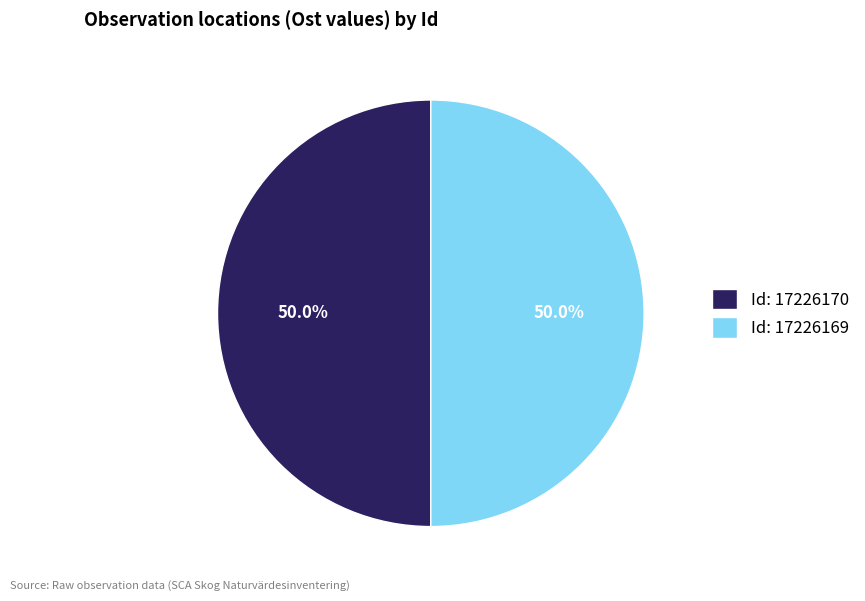

What is the total percentage of Id: 17226169 and Id: 17226170?

100.0%